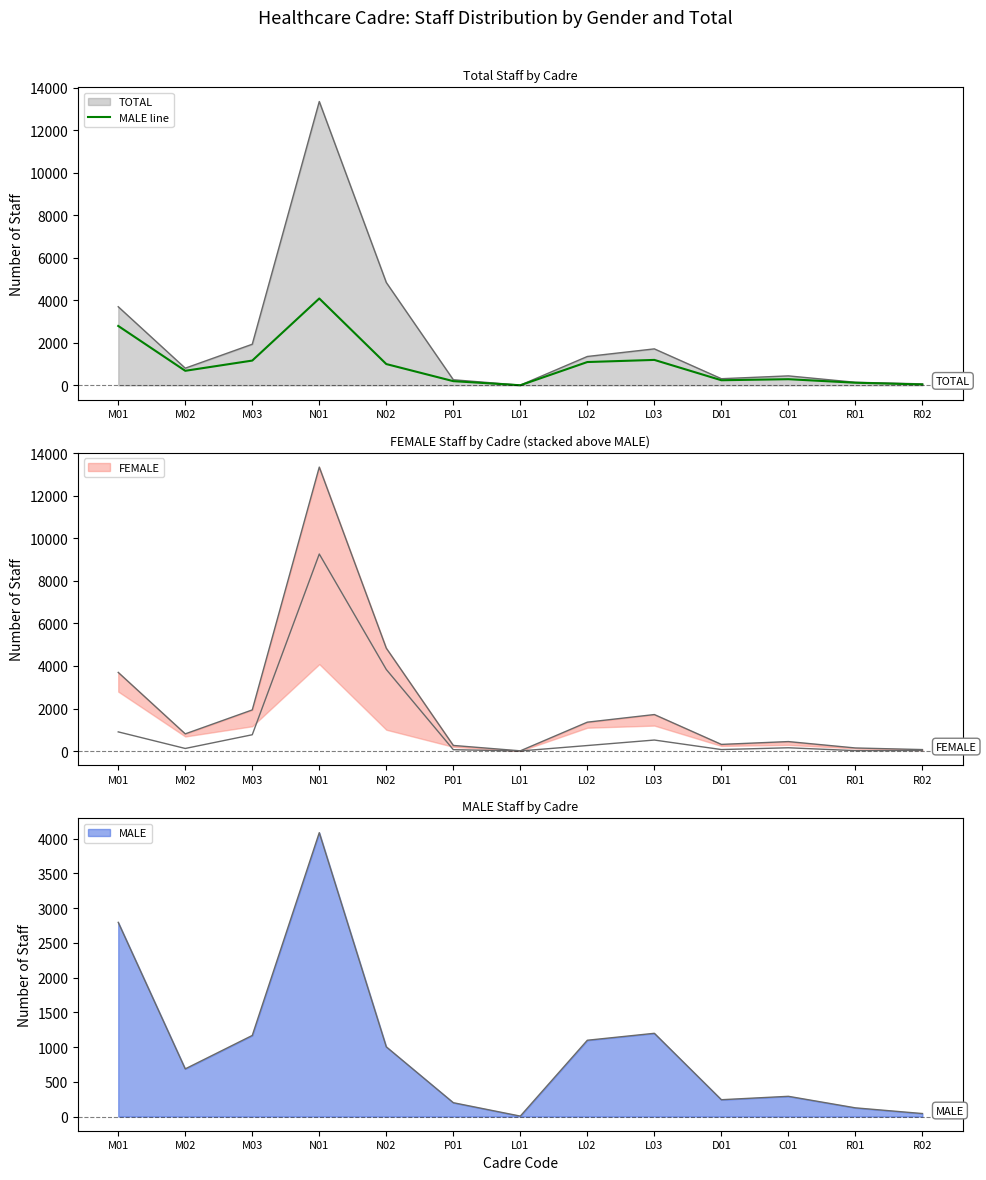

How many data points are above 686?

6